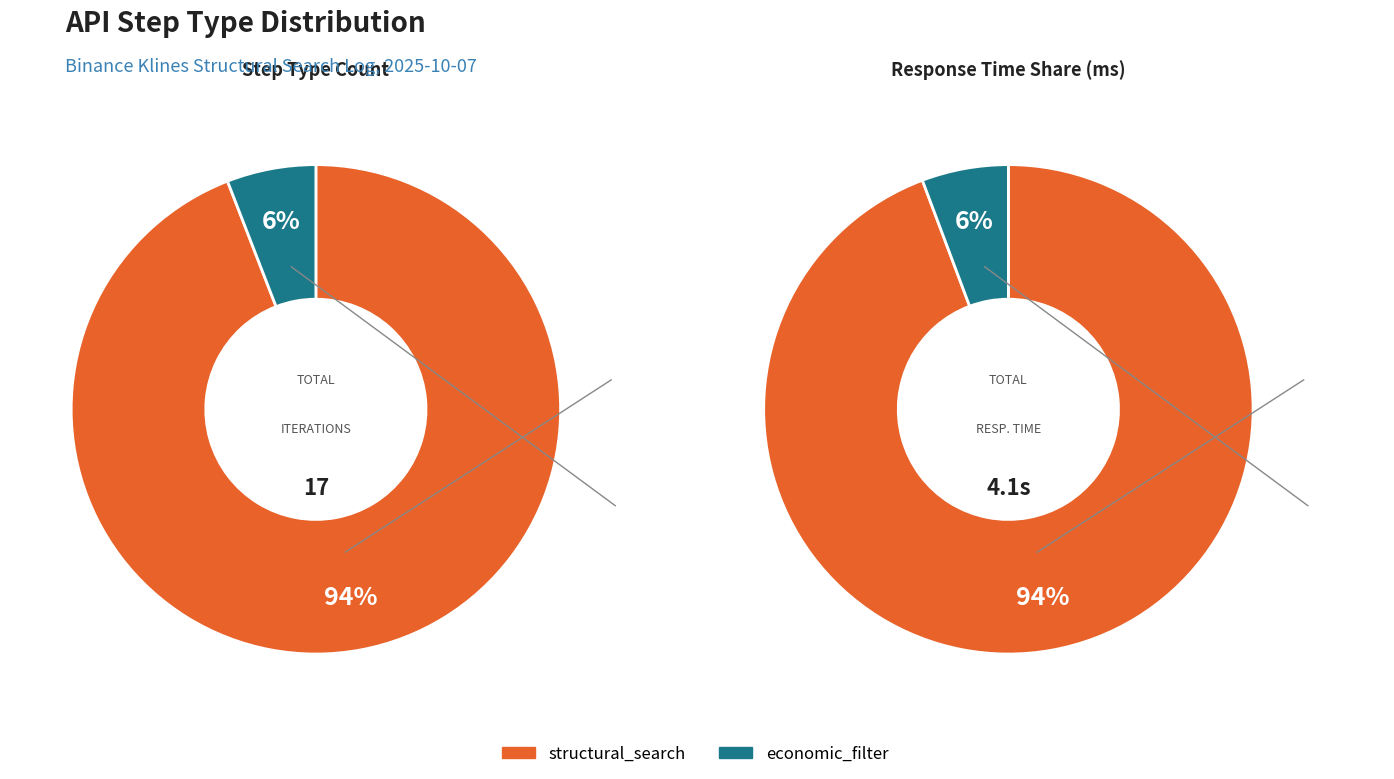

To the nearest percent, what is the average slice percentage?

50%